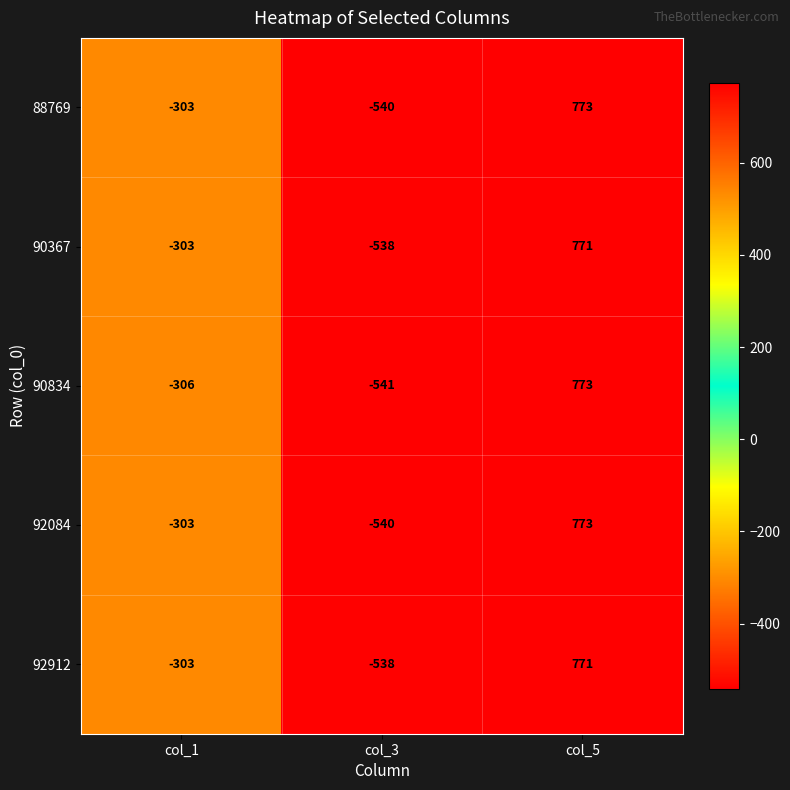

Which category has the highest value across all series?

col_5